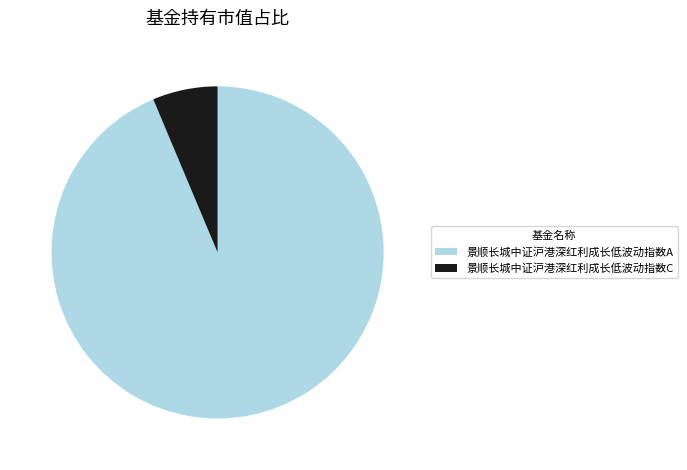

Is there a majority slice in this chart?

Yes